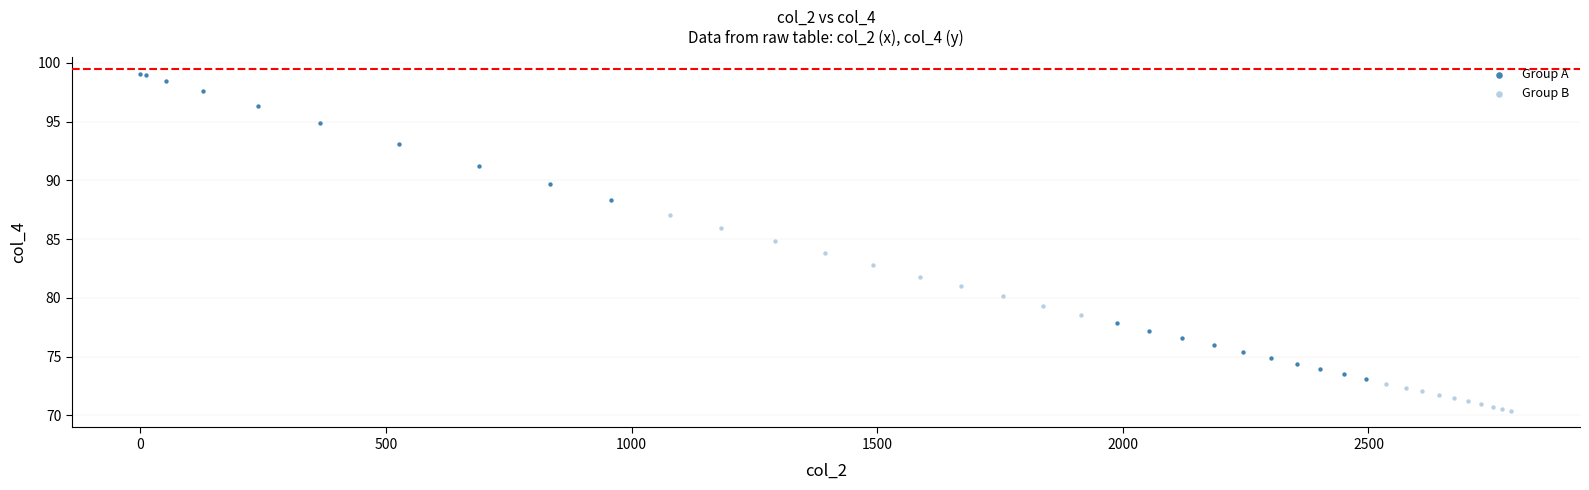

Which series contains the lowest Y value?

Group B